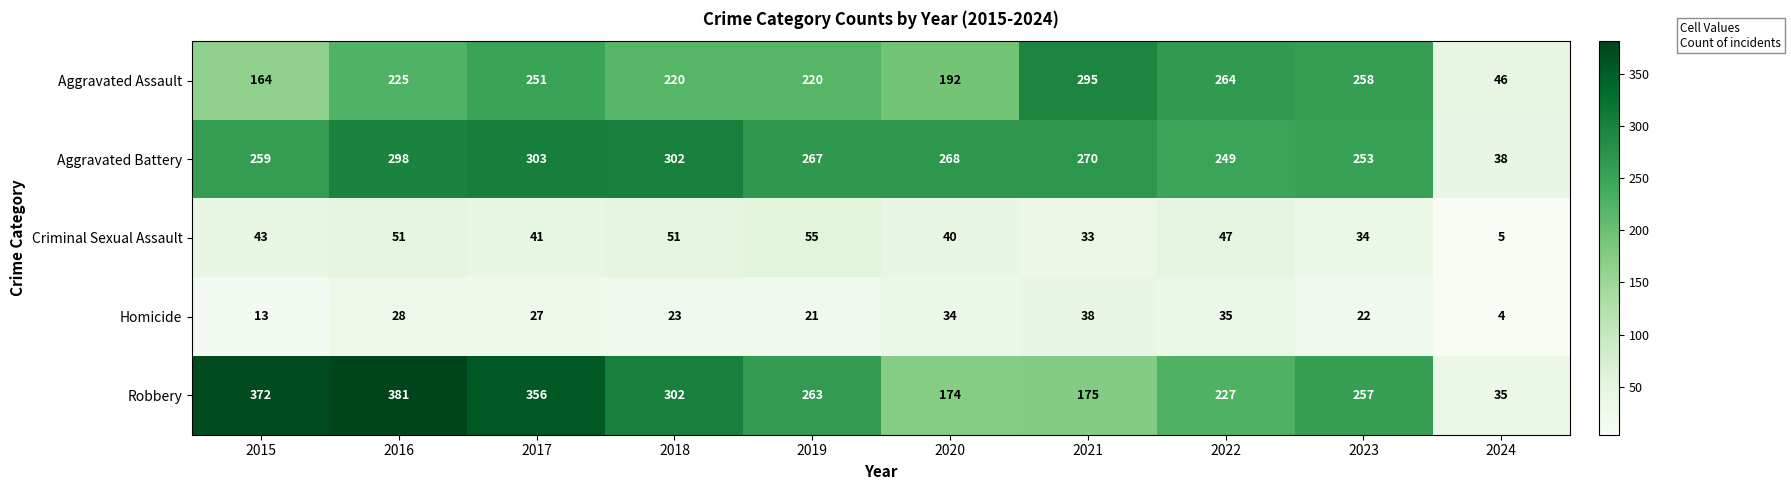

The value of Robbery at 2020 is 118. True or false?

False